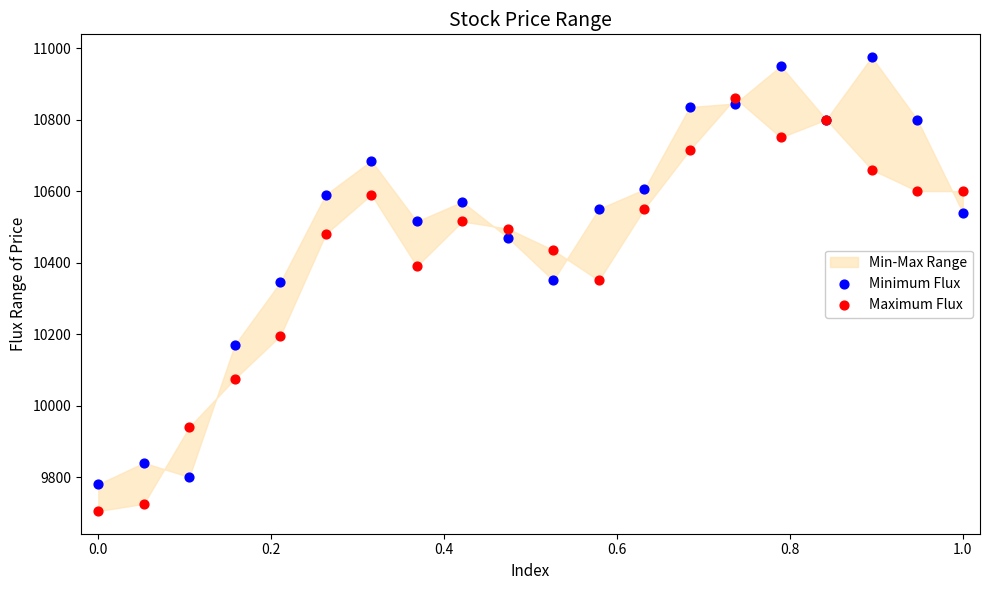

Which series contains the highest Y value?

Minimum Flux